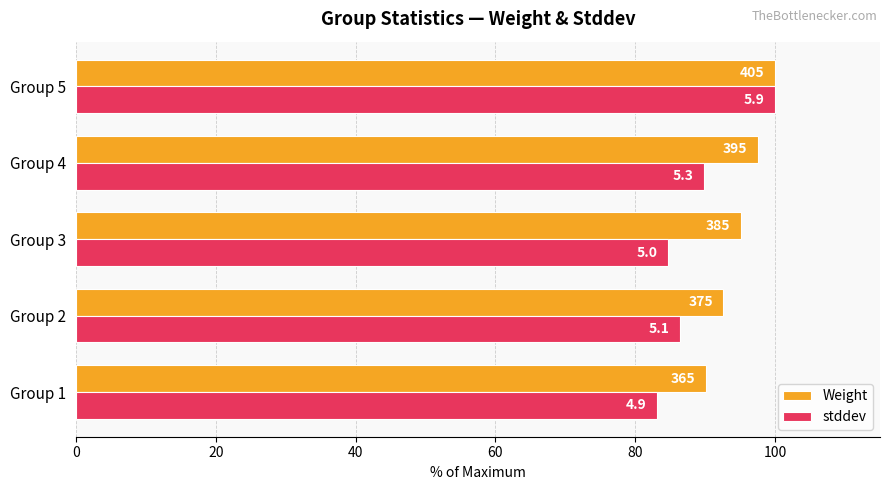

What are all the series names shown in the legend?

Weight, stddev